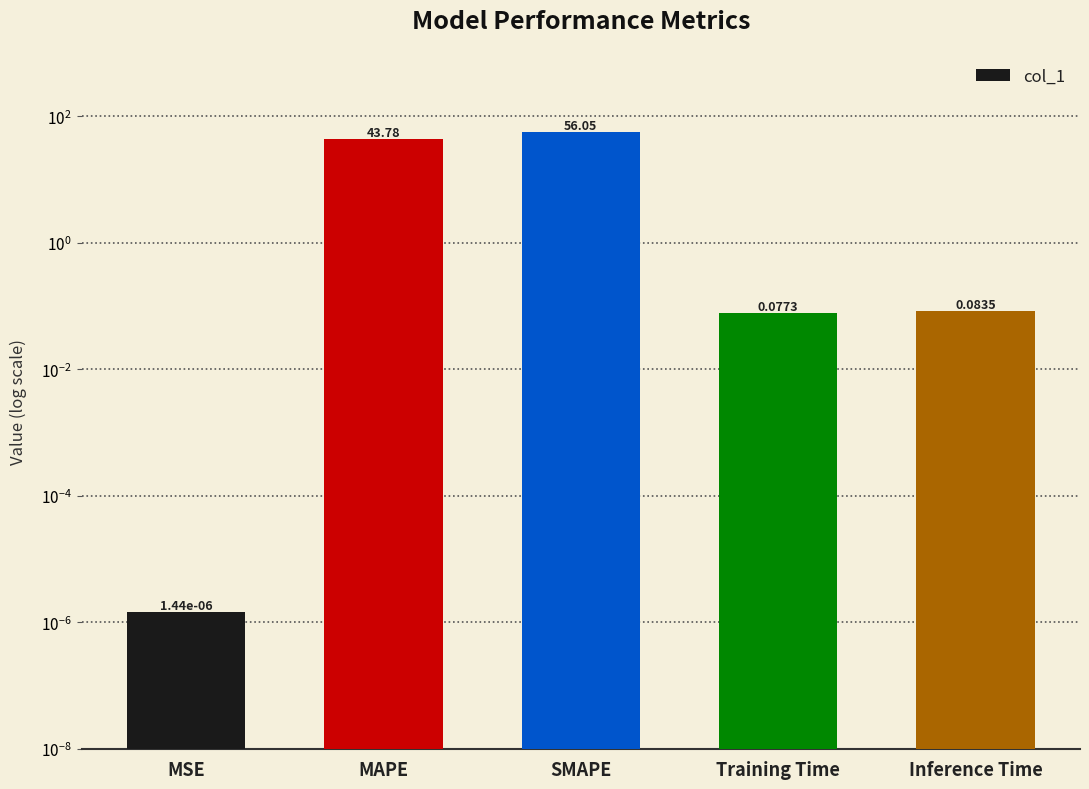

Reading left to right, transcribe all the data shown in this chart.

0.0	43.8	56.0	0.1	0.1